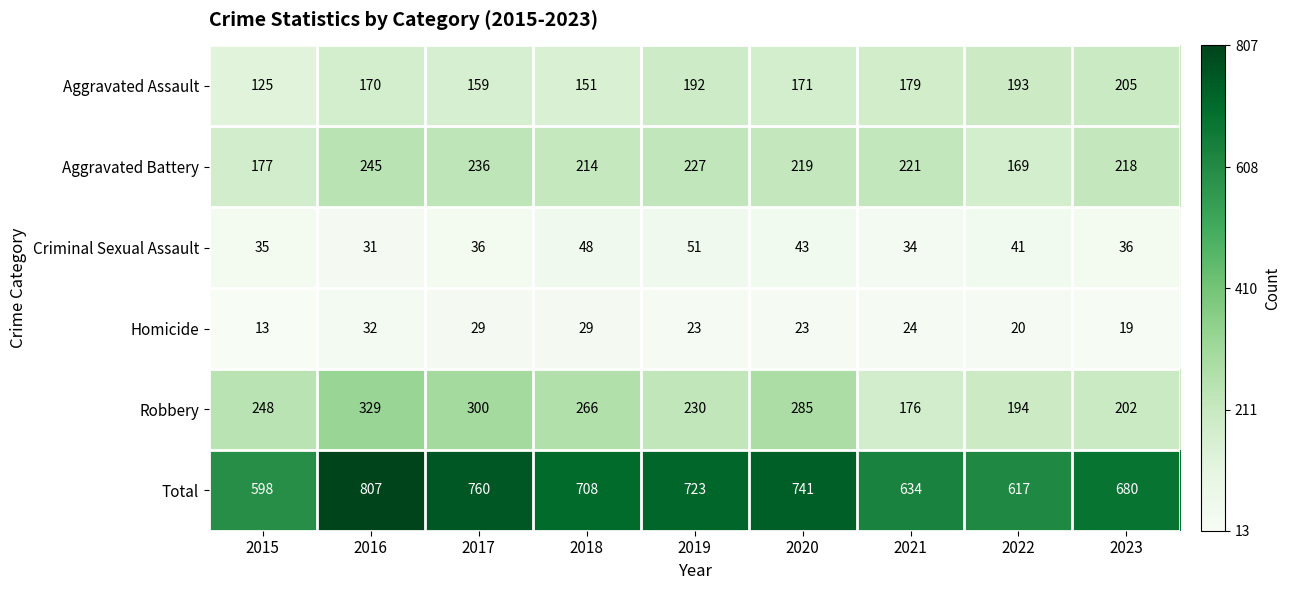

Where is Criminal Sexual Assault nearest to the value 41?

2022